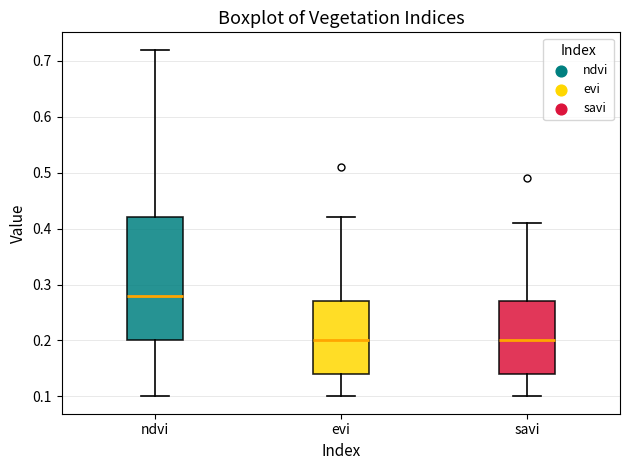

Which box's median line is the highest?

ndvi